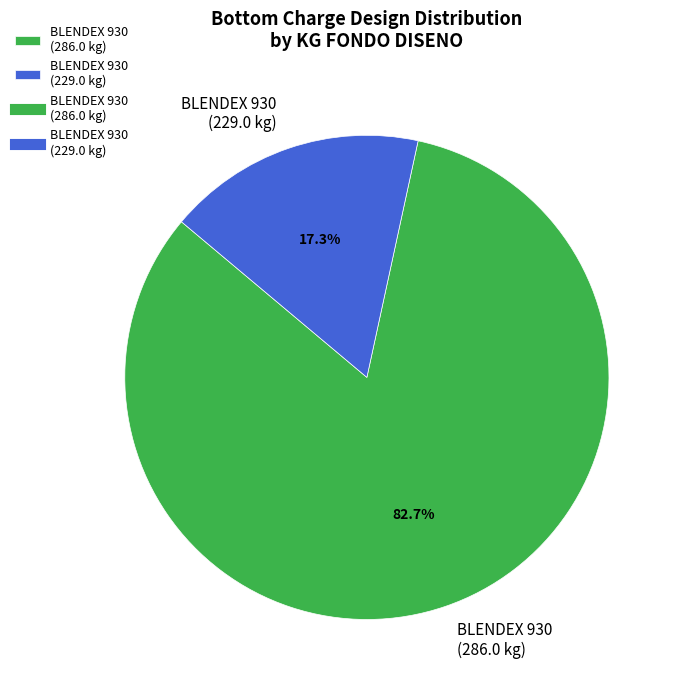

Between BLENDEX 930 (229.0 kg) and BLENDEX 930 (286.0 kg), which is larger?

BLENDEX 930 (286.0 kg)